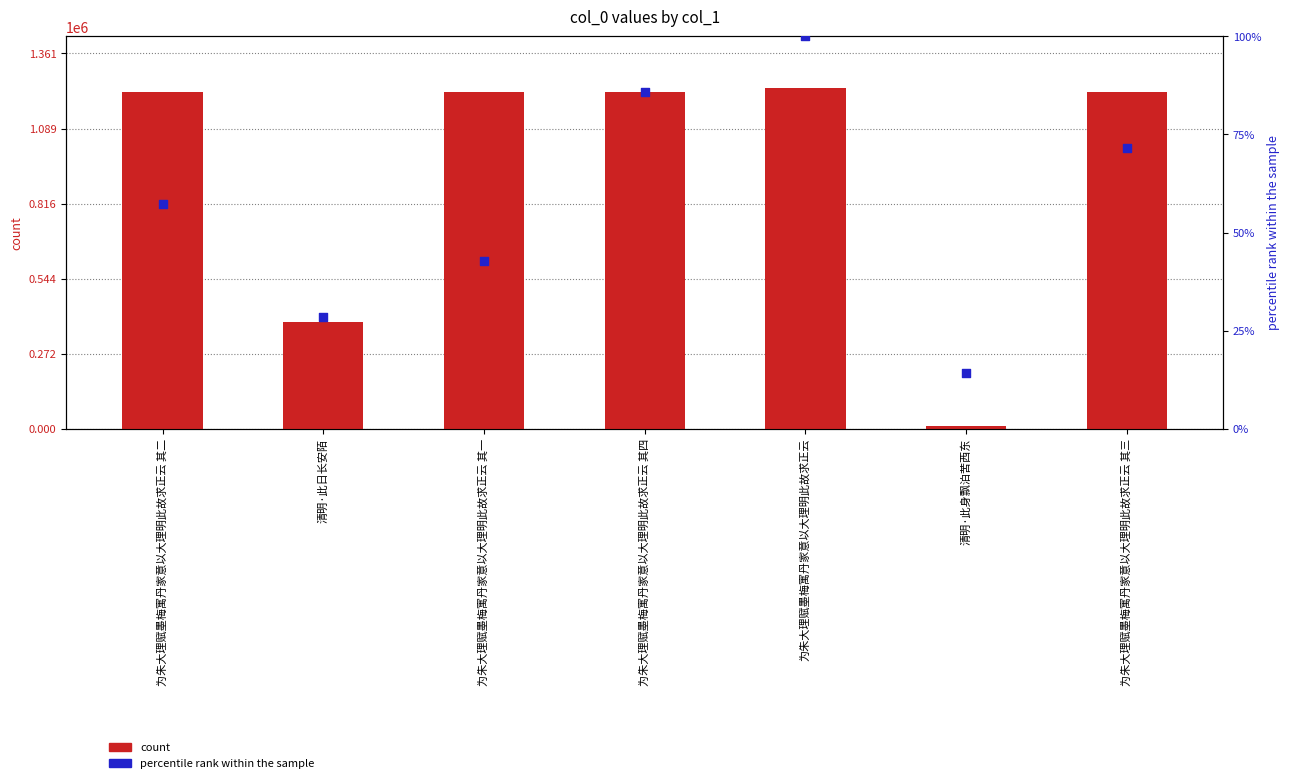

Is the value of count at 清明·此日长安陌 greater than the value of percentile rank within the sample at 清明·此日长安陌?

Yes